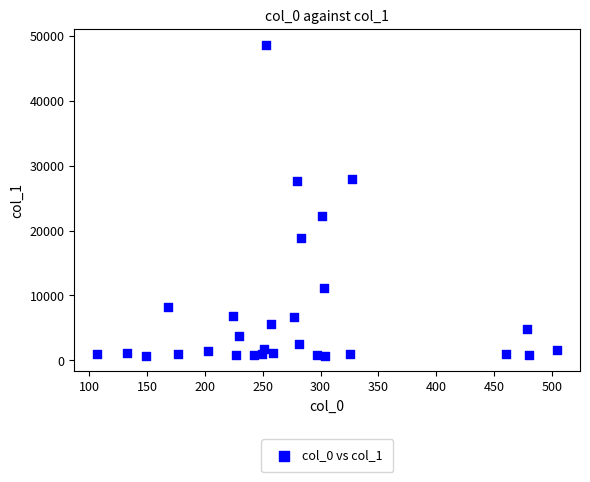

What is the range of Y values (max minus min)?

47872.3